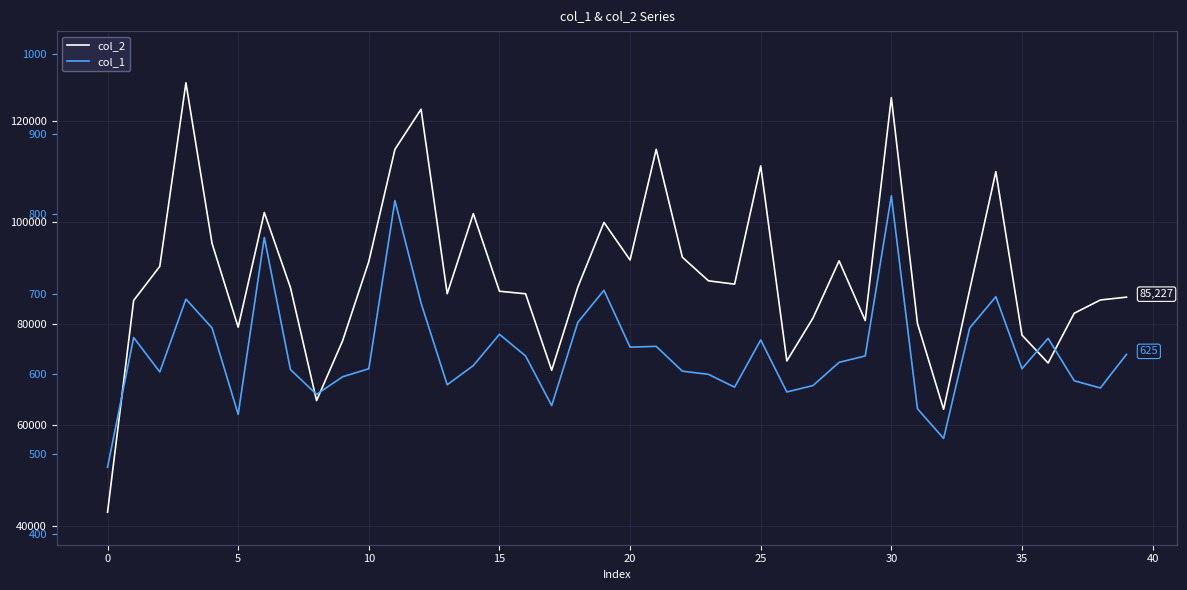

What are all the series names shown in the legend?

col_2, col_1